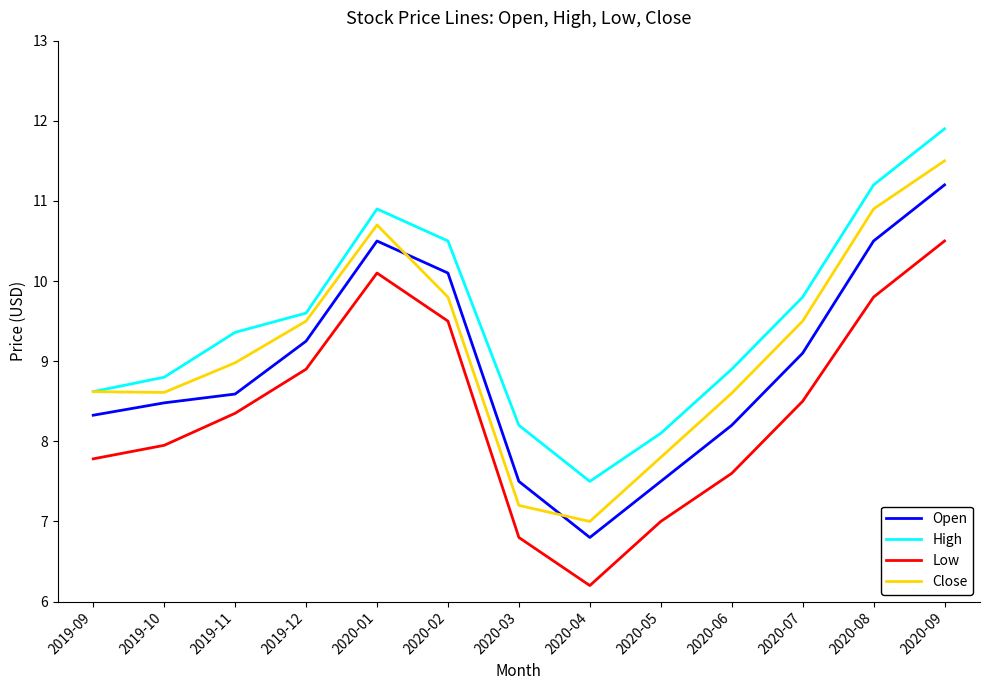

What position from the right is 2019-10?

12